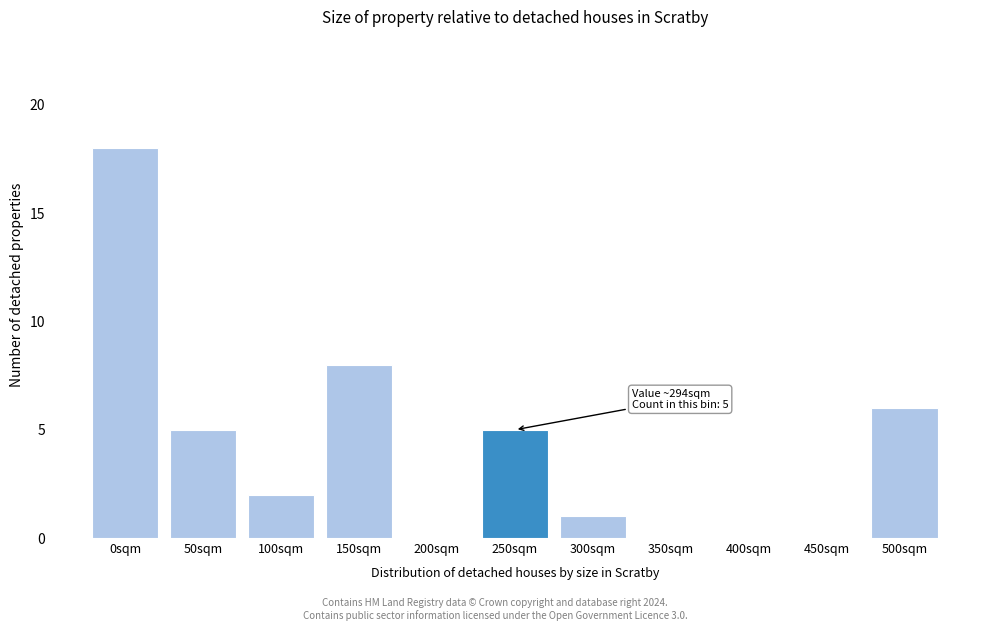

Reading left to right, what are all the values shown in this chart?

0sqm=18	50sqm=5	100sqm=2	150sqm=8	200sqm=0	250sqm=5	300sqm=1	350sqm=0	400sqm=0	450sqm=0	500sqm=6